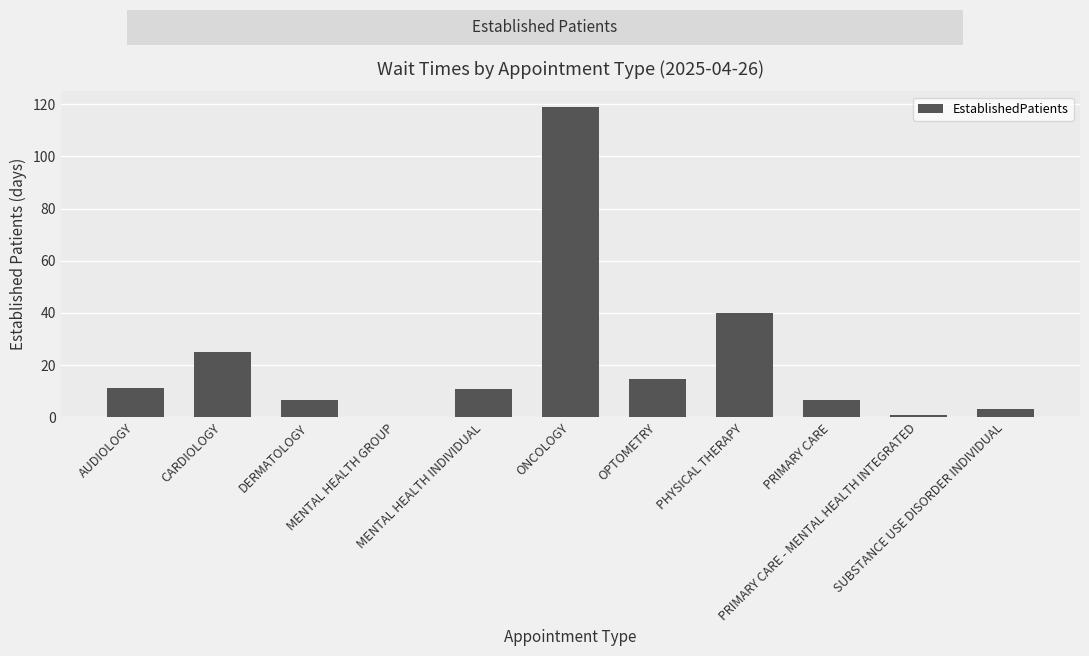

Are the bars horizontal?

No